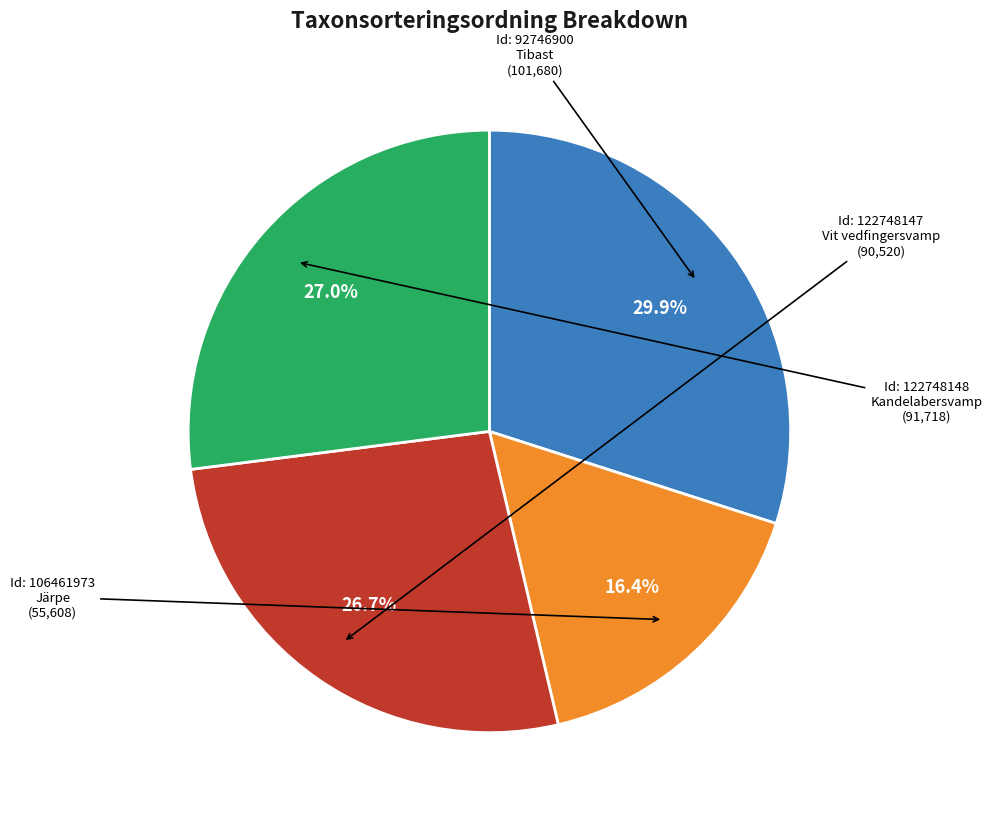

Does any single category account for the majority?

No